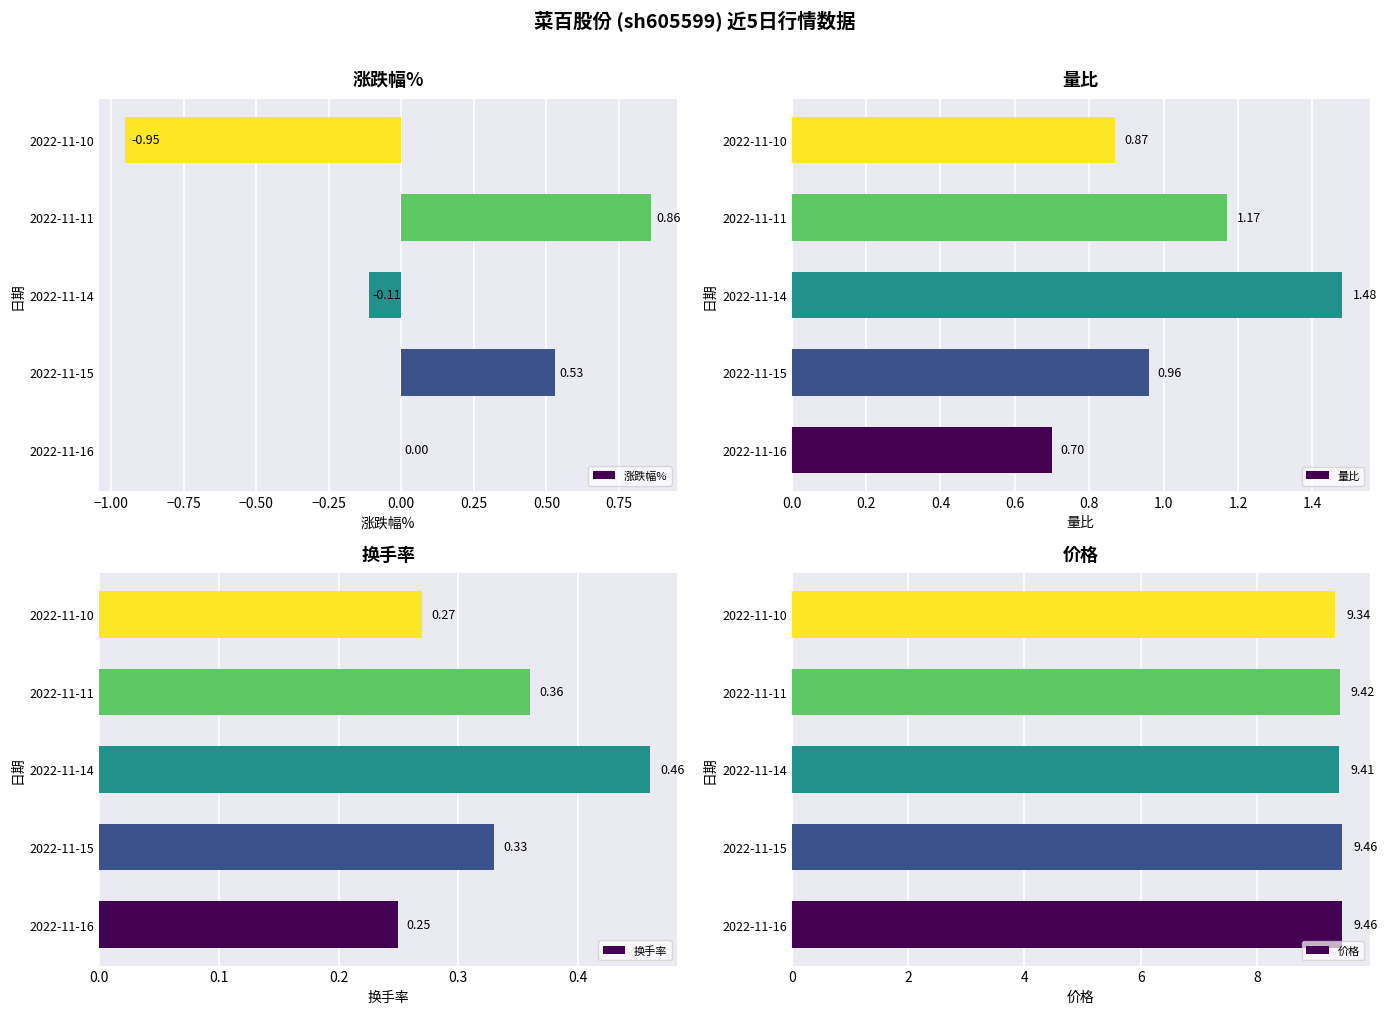

What is the difference between the second highest and second lowest values in the 量比 series?

0.3